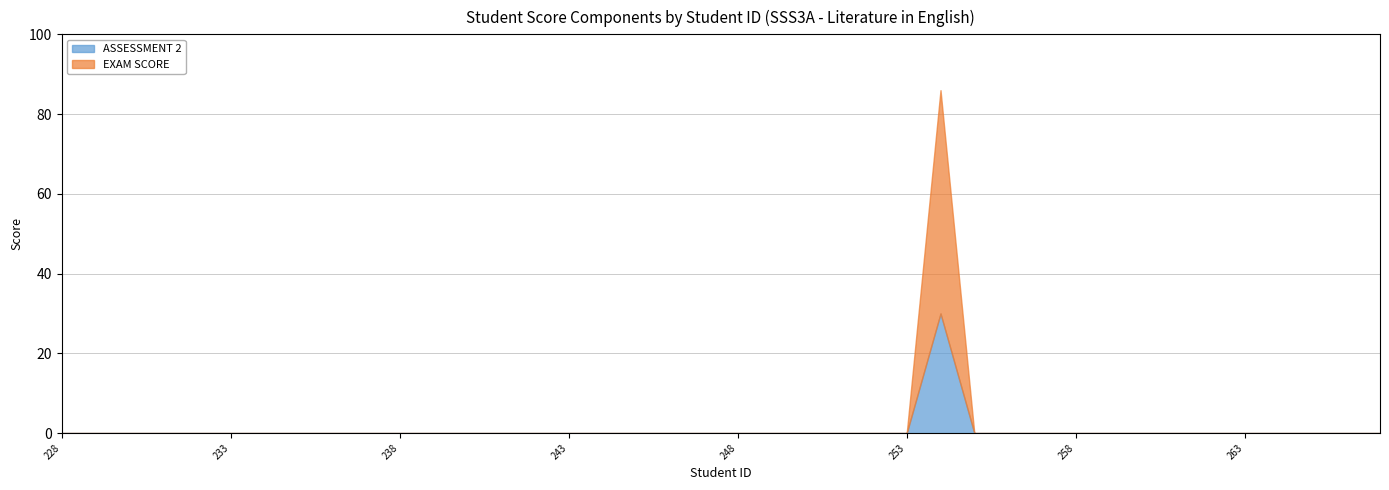

Does the chart have visible grid lines?

Yes